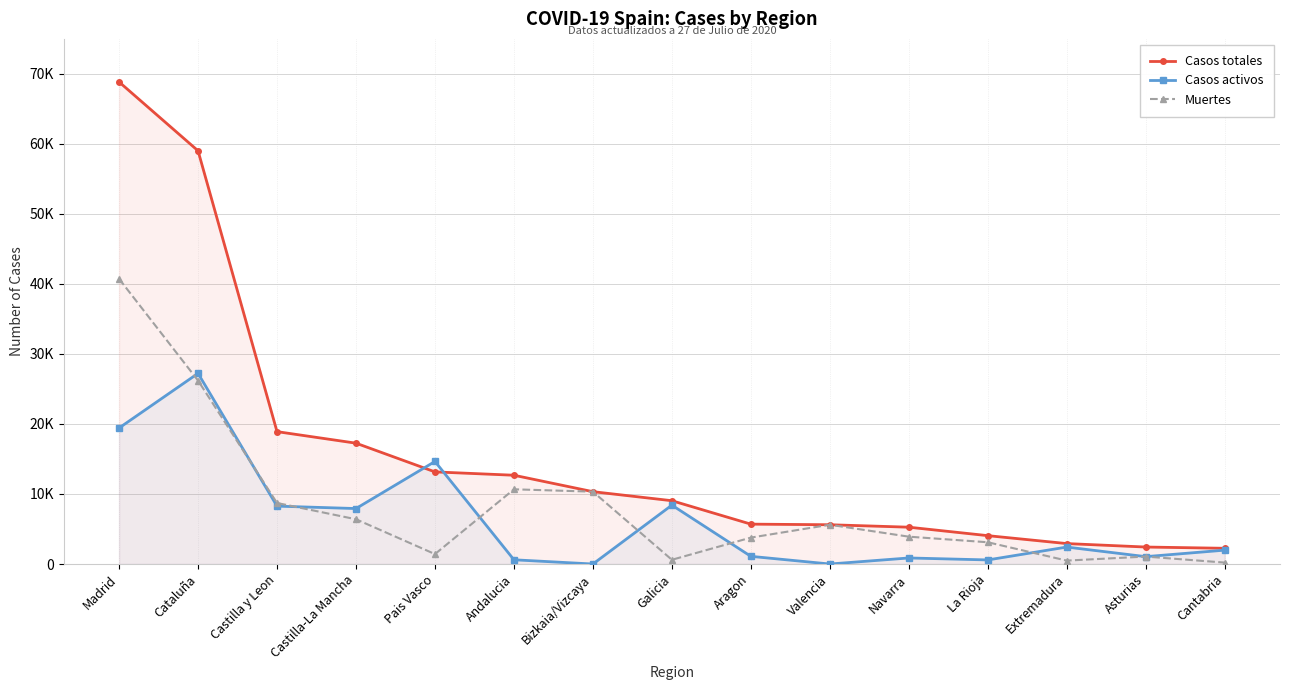

True or false: Muertes has more than 2 interior local peaks.

True